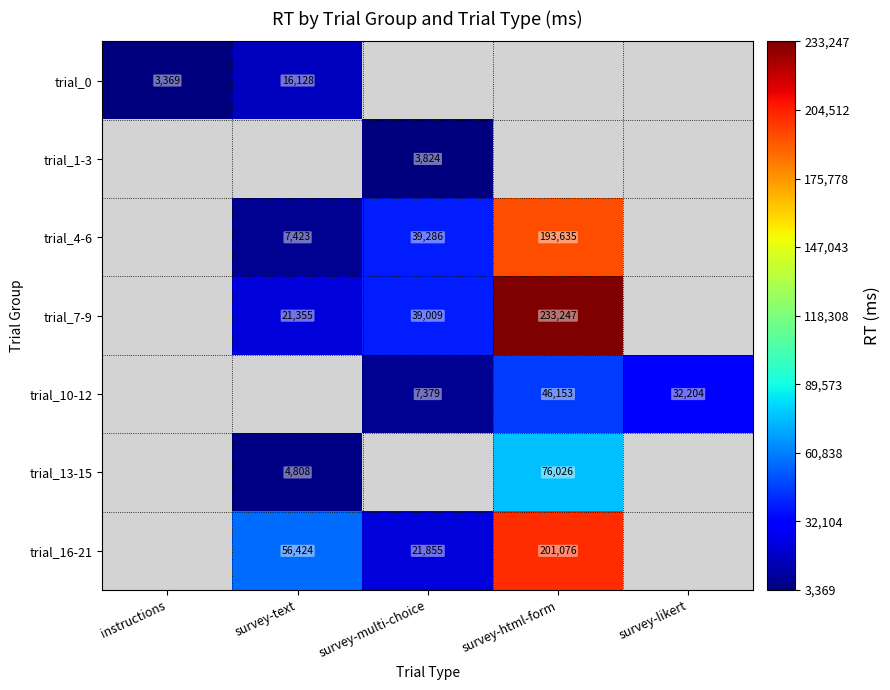

True or false: trial_4-6 has a value of 2524 at survey-text.

False